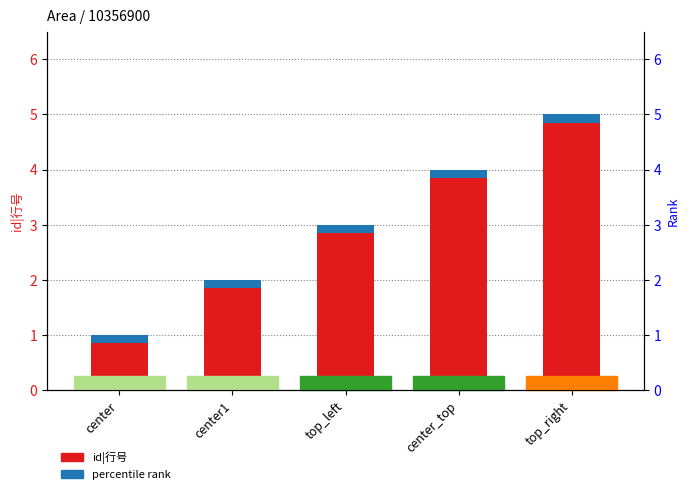

The id|行号 series shows 5.0 at top_right. True or false?

True